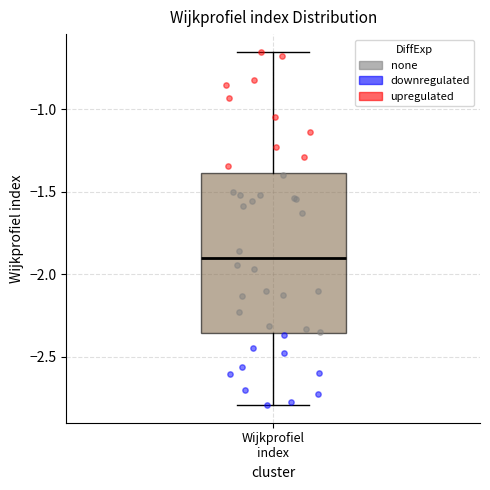

Transcribe this box plot: give where the median line is, the range the box spans, and where the two whiskers end, as read against the y-axis. The values are not printed on the chart, so give them approximately, as read against the axis.

median -1.90, box -2.35 to -1.40, whiskers -2.80 to -0.65